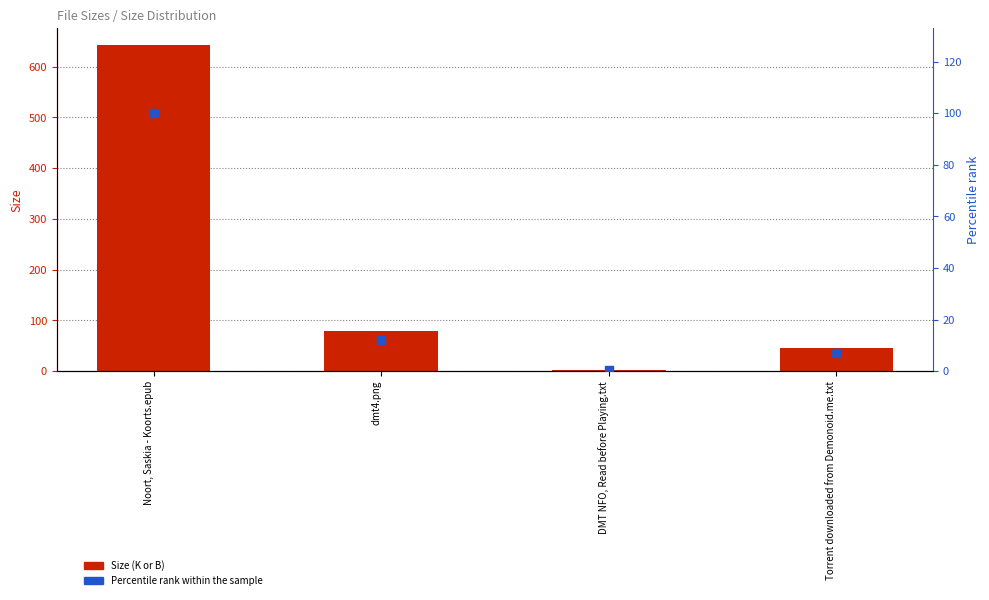

Which series has the largest total across all categories?

Size